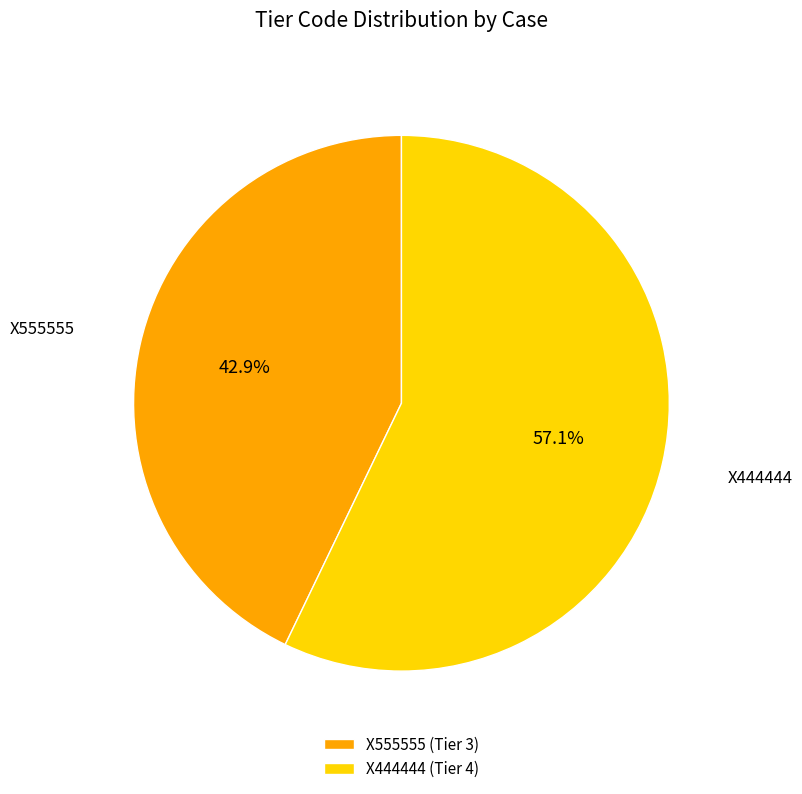

To the nearest percent, what portion does X555555 represent?

43%